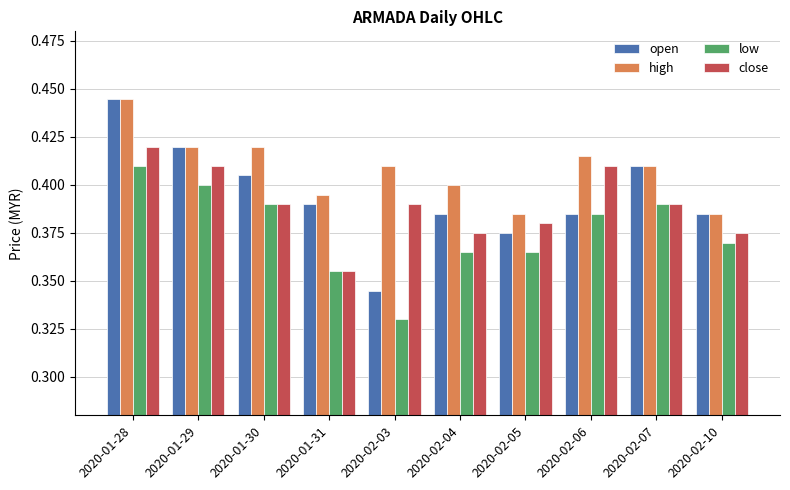

Which series has the widest spread of values?

open